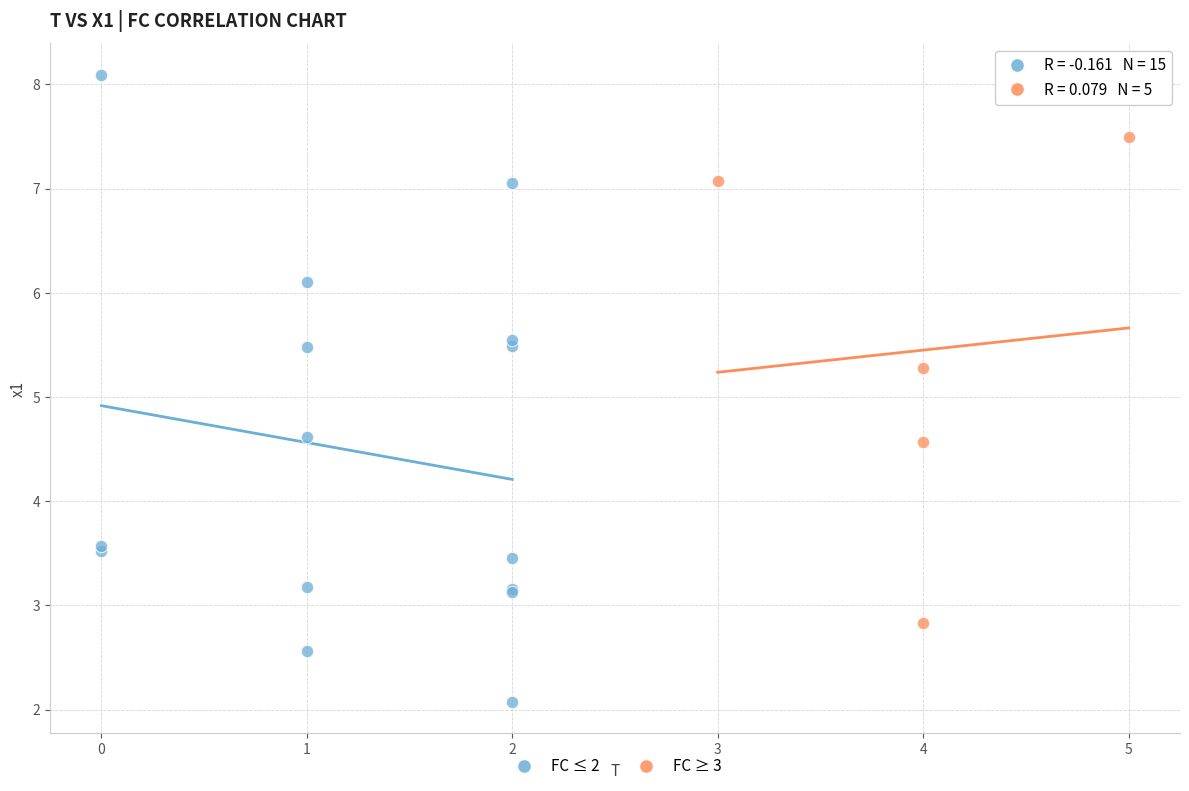

Which series reaches the maximum Y coordinate?

FC ≤ 2